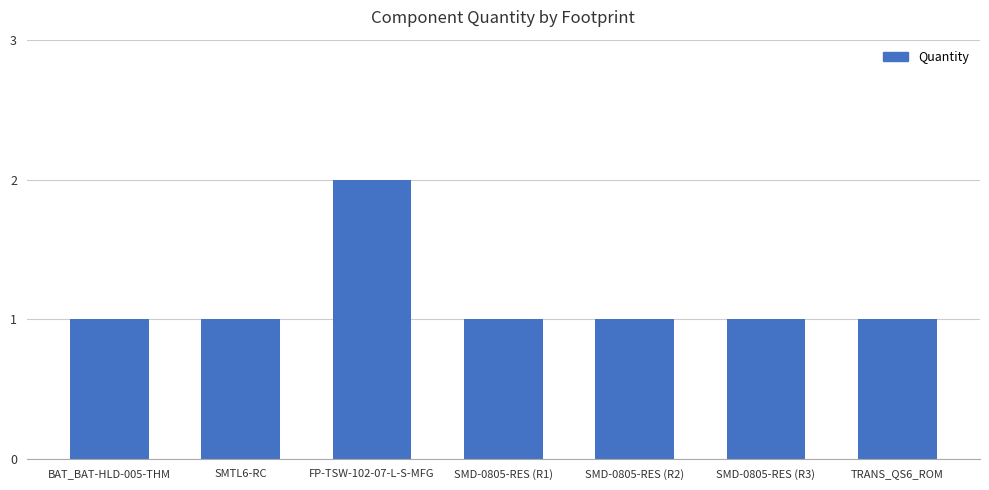

What is the sum of the values at SMD-0805-RES (R3) and FP-TSW-102-07-L-S-MFG?

3